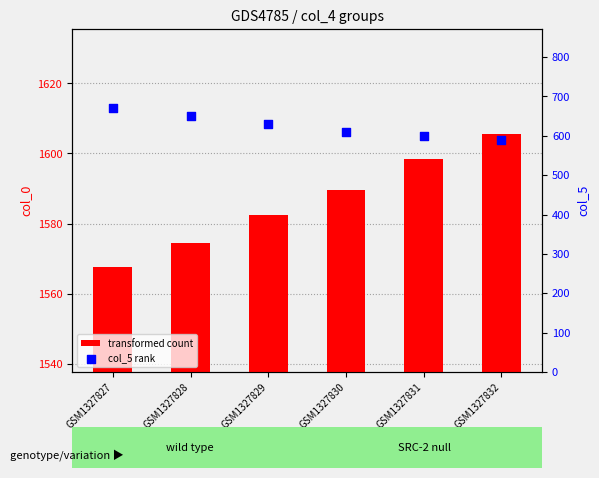

What are all the series names shown in the legend?

transformed count, col_5 rank